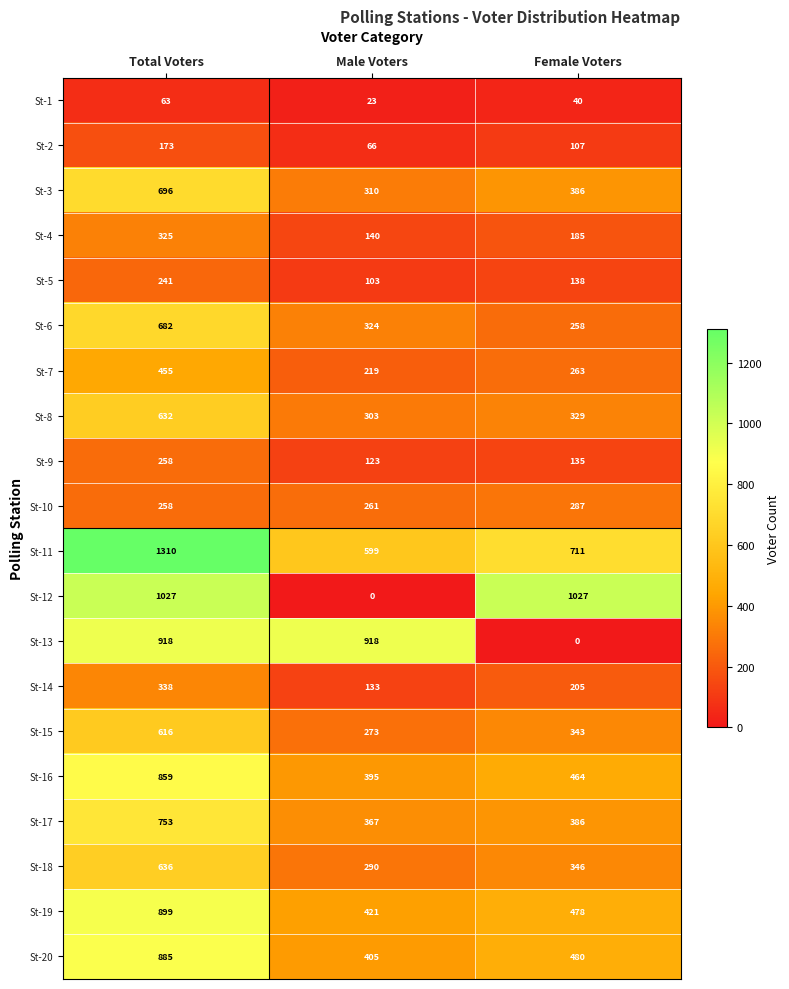

At how many categories does at least one series exceed 8?

3